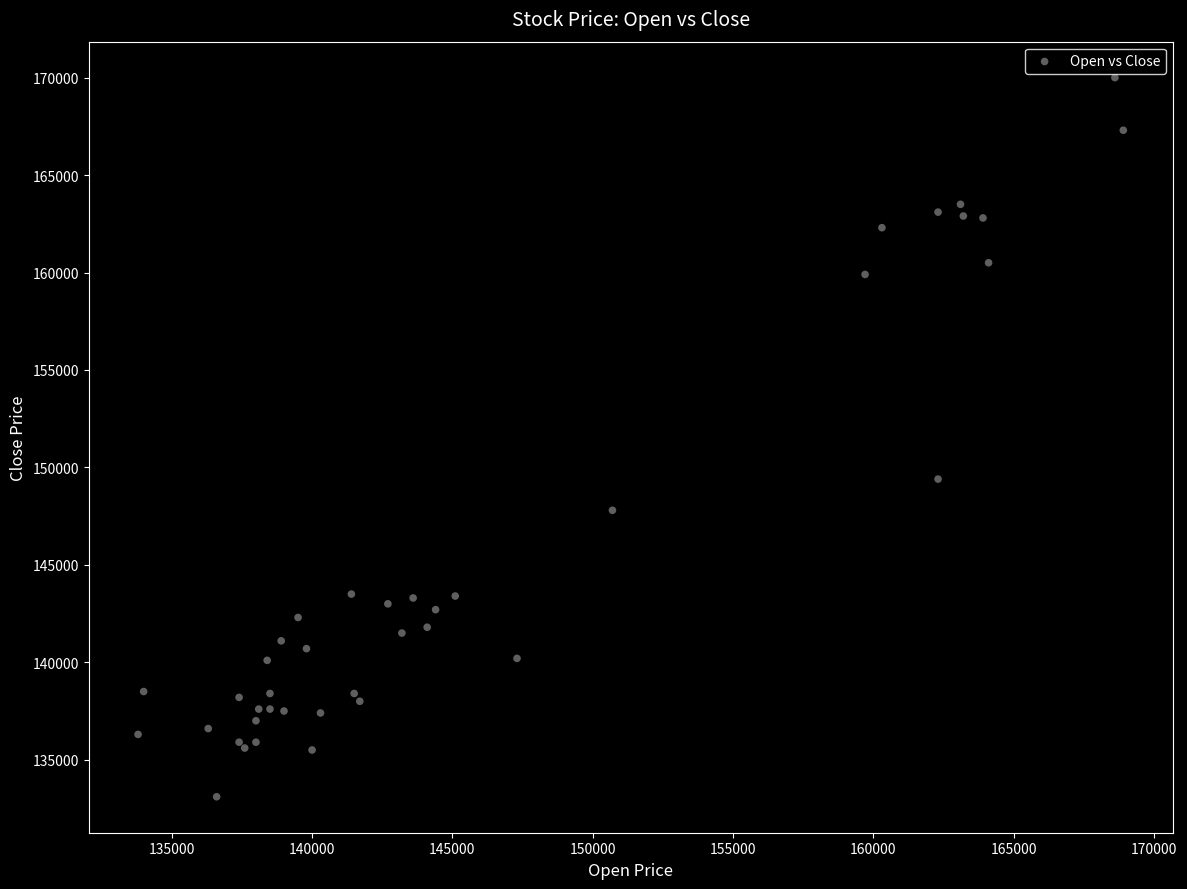

What Y value in the scatter plot is closest to 151550?

149400